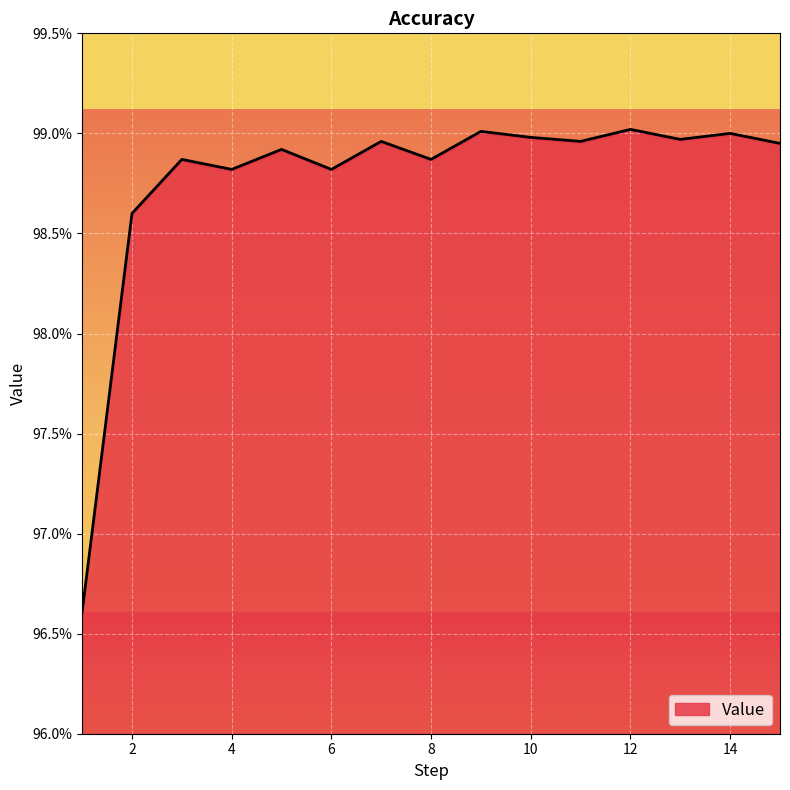

Rank the categories by value from lowest to highest.

1, 2, 4, 6, 3, 8, 5, 15, 7, 11, 13, 10, 14, 9, 12